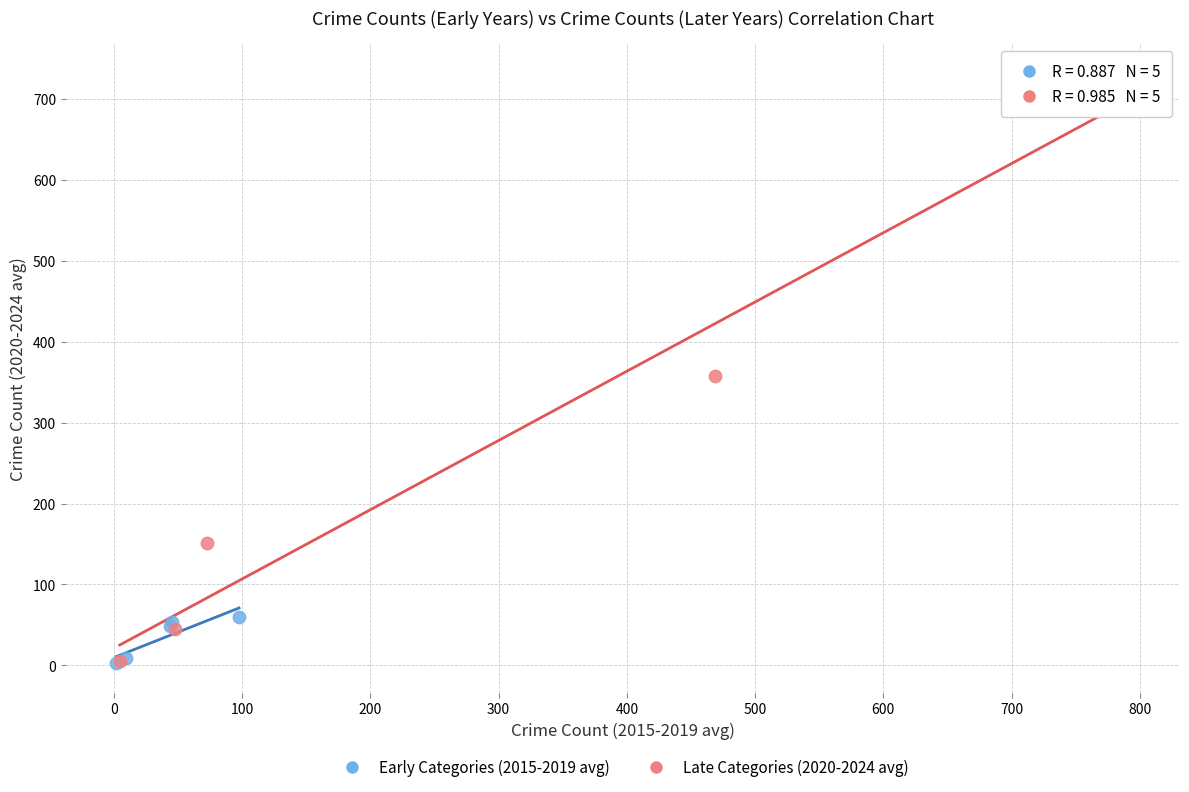

Which series reaches the maximum Y coordinate?

Late Categories (2020-2024 avg)